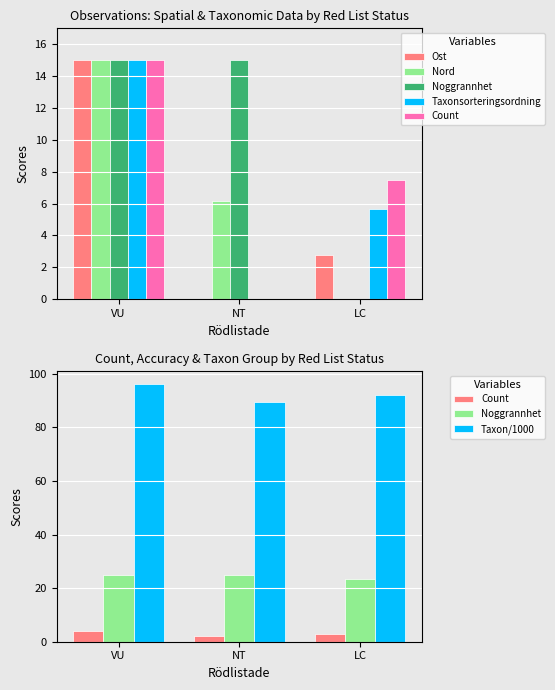

What is the highest value of the Nord series?

15.0